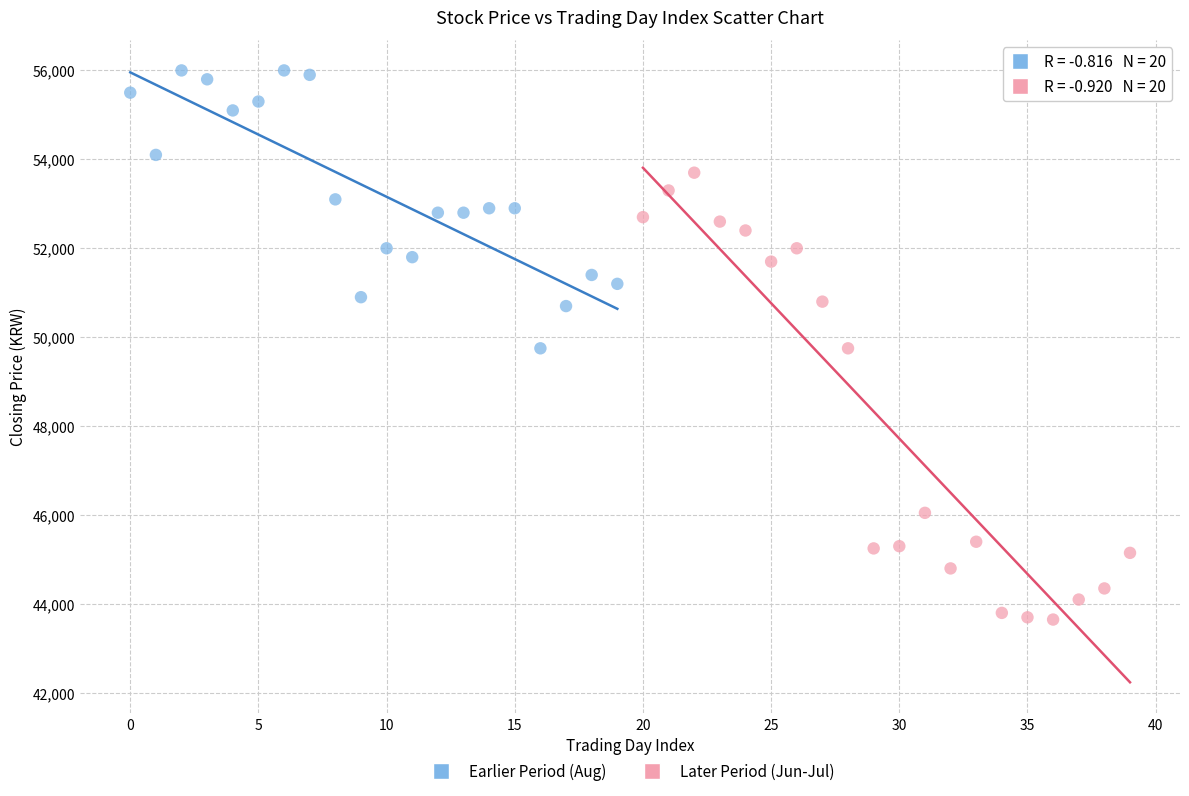

Which series has the largest Y range (max minus min)?

Later Period (Jun-Jul)